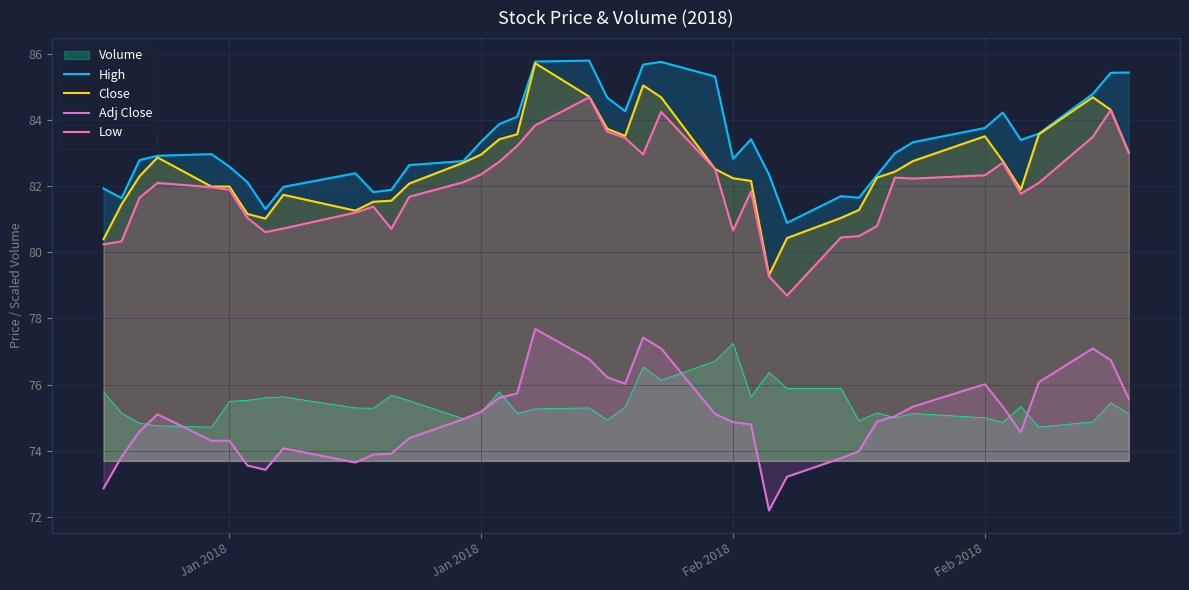

What is the sum of all Adj Close values?

2999.0